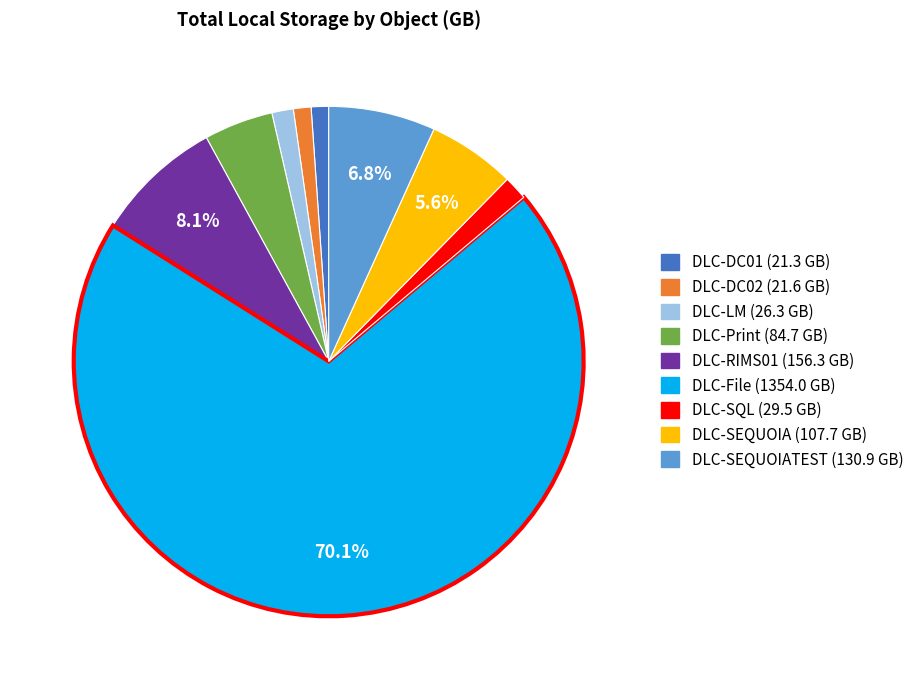

How many slices are in this pie chart?

9